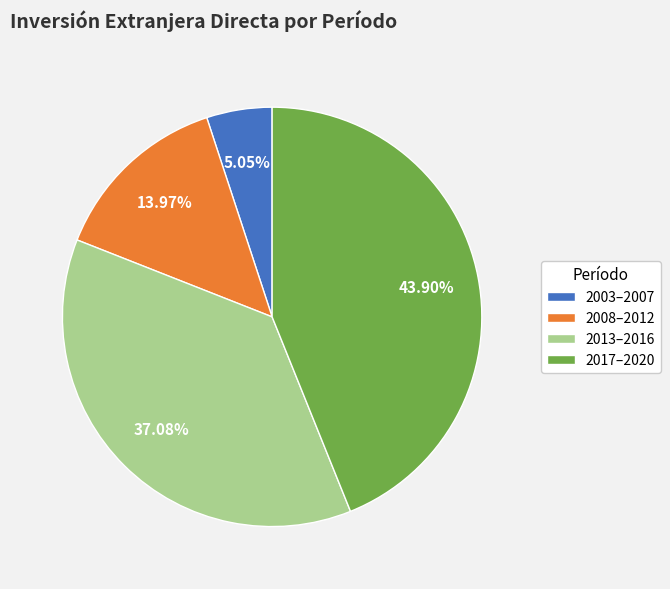

Which has a higher value, 2008–2012 or 2003–2007?

2008–2012